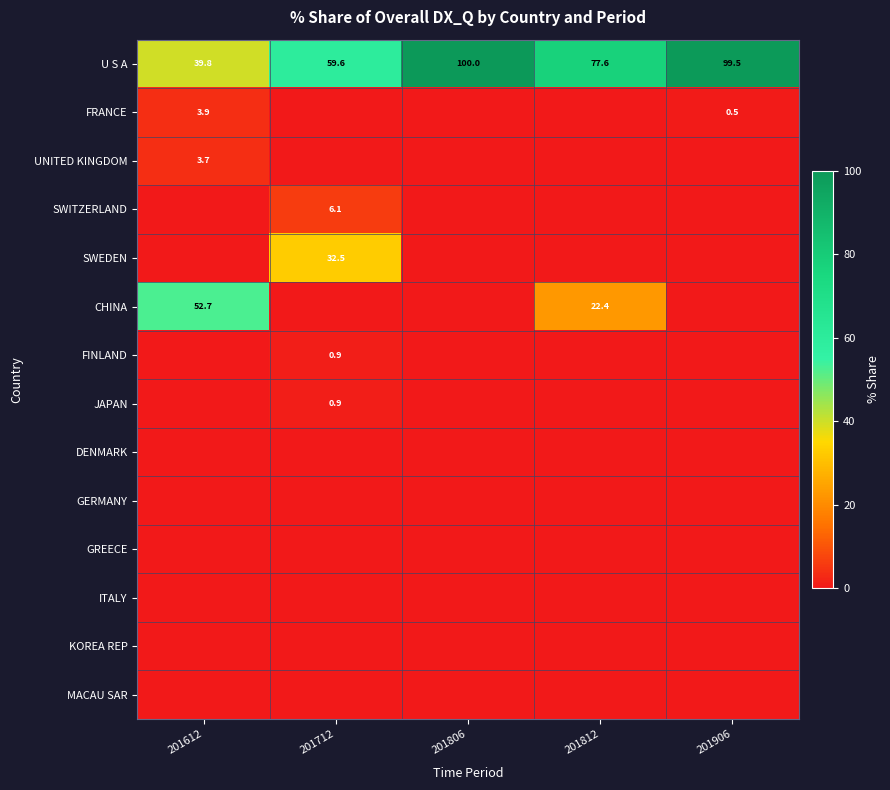

True or false: SWITZERLAND has a value of 2.2 at 201712.

False